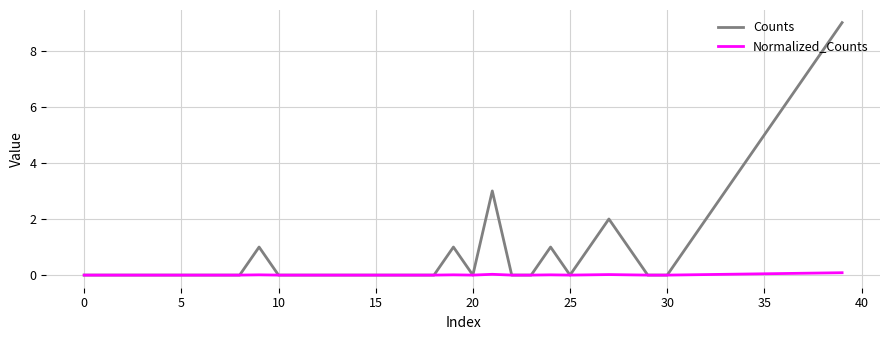

True or false: Normalized_Counts has more than 0 points higher than both neighbors.

True